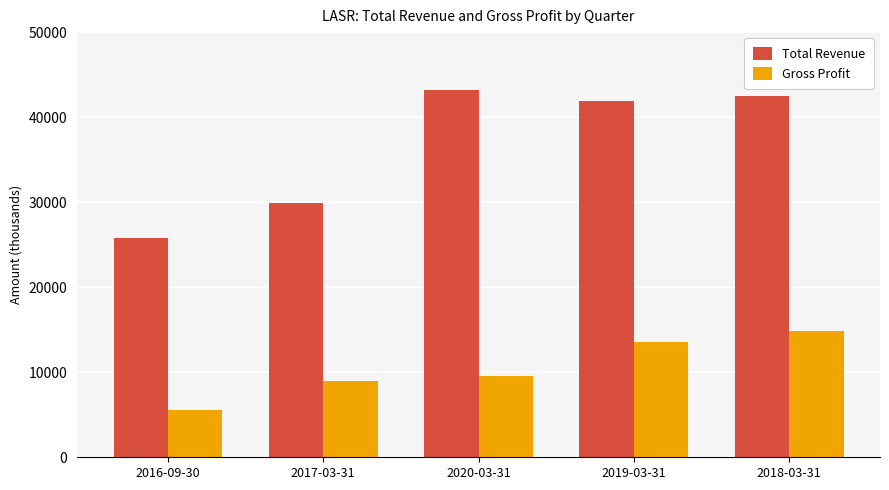

Reading left to right, what are all the values shown in this chart?

Total Revenue: 2016-09-30=25800	2017-03-31=29900	2020-03-31=43200	2019-03-31=41900	2018-03-31=42500
Gross Profit: 2016-09-30=5600	2017-03-31=9000	2020-03-31=9500	2019-03-31=13600	2018-03-31=14800